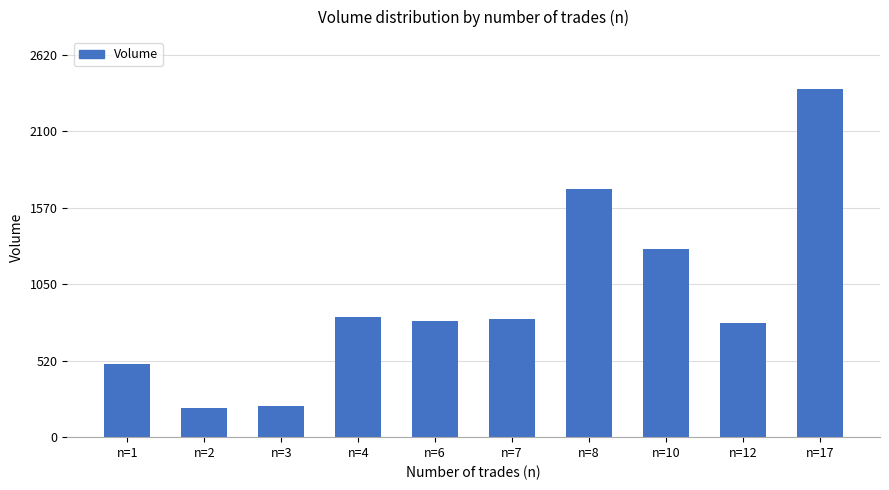

Where does the data first go above 812?

n=4